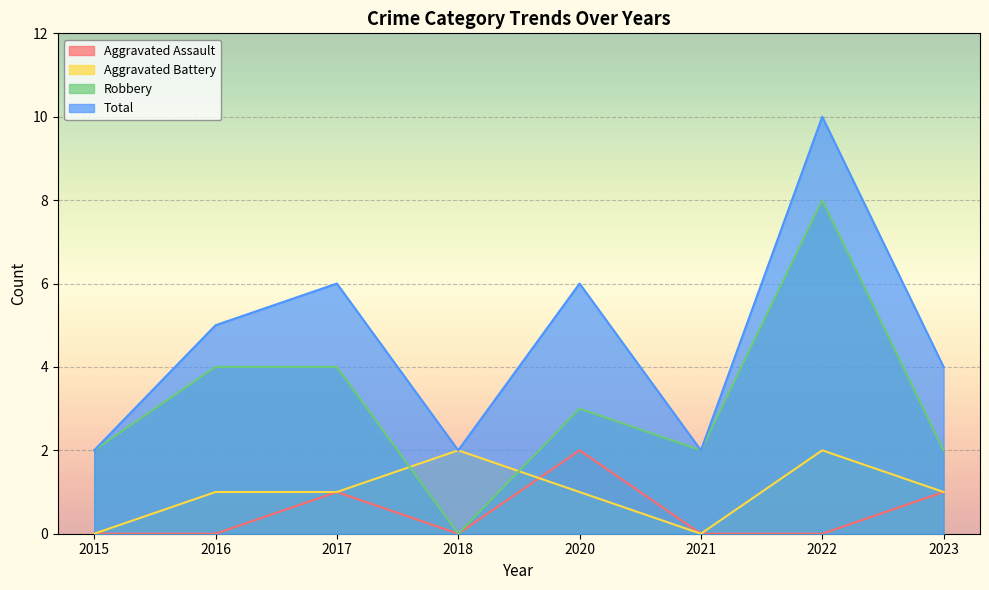

Reading right to left, transcribe all the data shown in this chart.

Aggravated Assault: 2023=1	2022=0	2021=0	2020=2	2018=0	2017=1	2016=0	2015=0
Aggravated Battery: 2023=1	2022=2	2021=0	2020=1	2018=2	2017=1	2016=1	2015=0
Robbery: 2023=2	2022=8	2021=2	2020=3	2018=0	2017=4	2016=4	2015=2
Total: 2023=4	2022=10	2021=2	2020=6	2018=2	2017=6	2016=5	2015=2